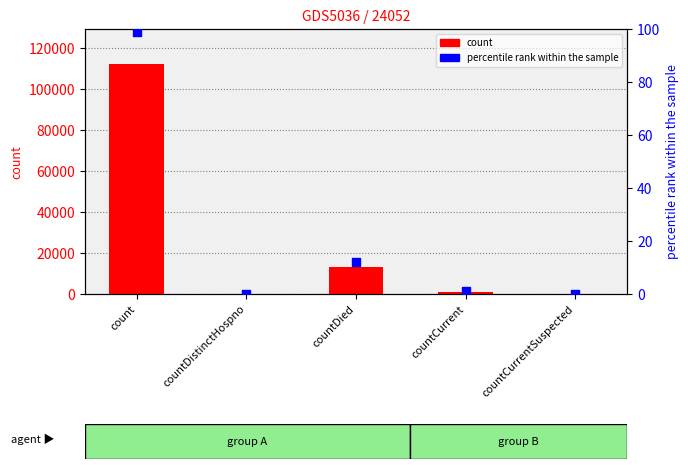

Which series has the largest total across all categories?

count